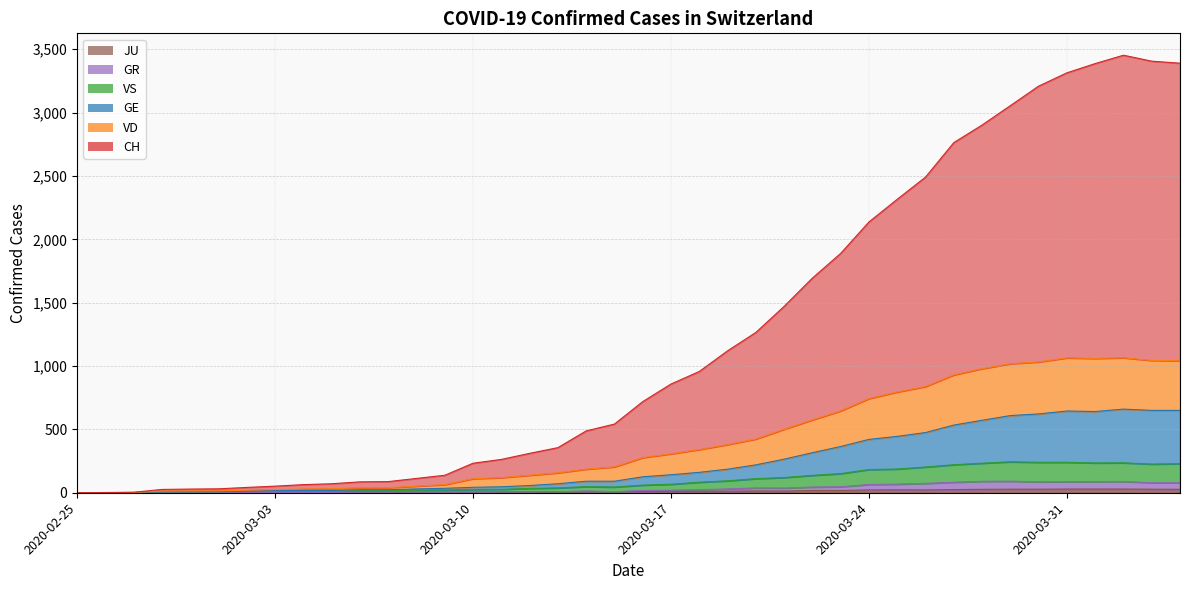

List the labels in order of VD value, smallest first.

2020-02-25, 2020-02-26, 2020-02-27, 2020-02-28, 2020-02-29, 2020-03-01, 2020-03-02, 2020-03-03, 2020-03-05, 2020-03-04, 2020-03-06, 2020-03-07, 2020-03-08, 2020-03-09, 2020-03-10, 2020-03-11, 2020-03-12, 2020-03-13, 2020-03-15, 2020-03-14, 2020-03-16, 2020-03-17, 2020-03-18, 2020-03-19, 2020-03-20, 2020-03-21, 2020-03-22, 2020-03-23, 2020-03-24, 2020-03-25, 2020-03-26, 2020-03-27, 2020-04-03, 2020-04-04, 2020-03-28, 2020-04-01, 2020-04-02, 2020-03-30, 2020-03-31, 2020-03-29